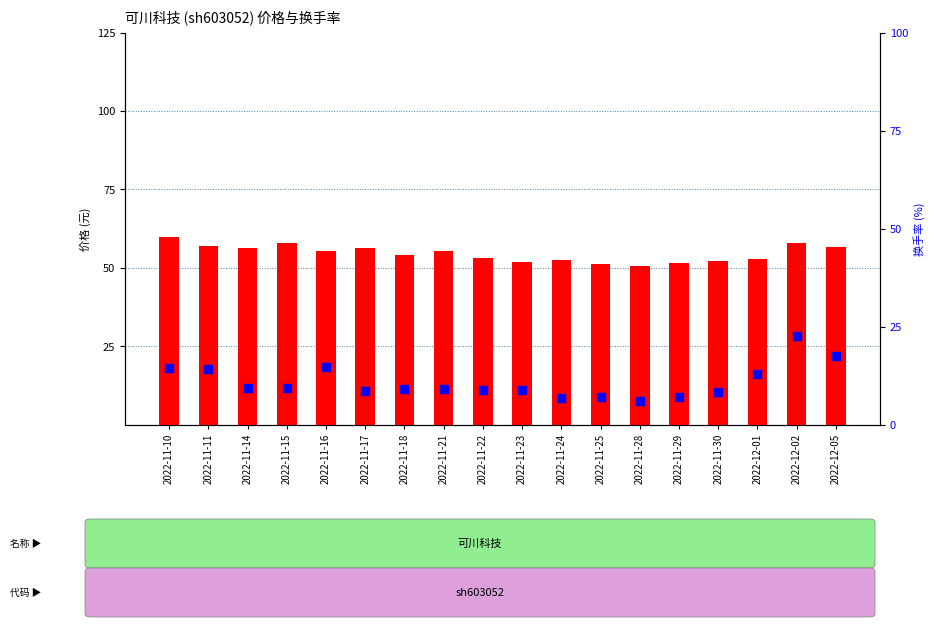

What is the total value across all series at 2022-11-29?

58.5